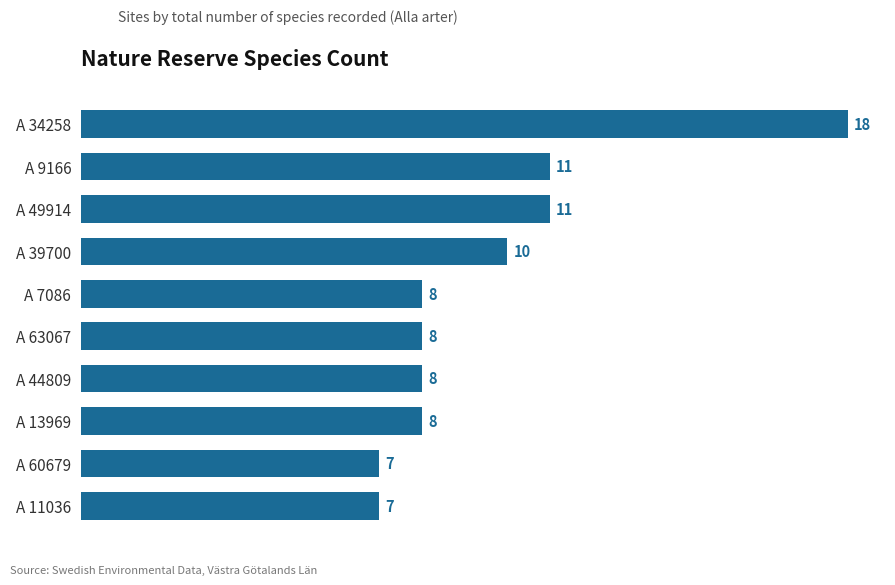

How many data points are less than 8?

2